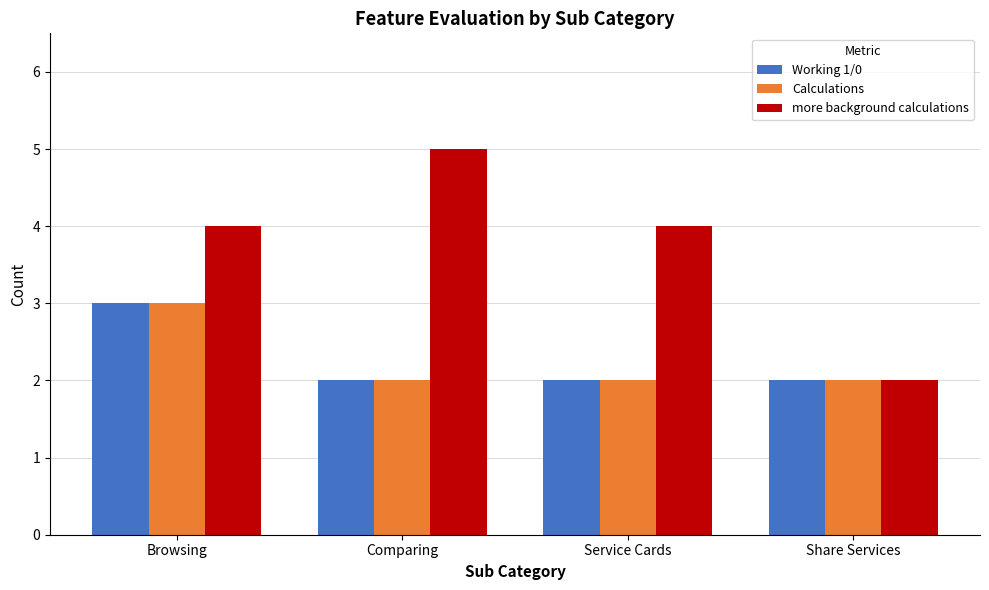

Between Comparing and Share Services, which series saw the biggest shift?

more background calculations